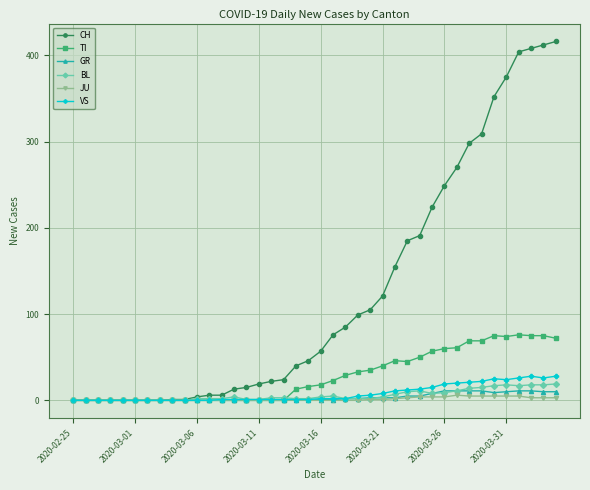

At how many categories does at least one series exceed 398?

4